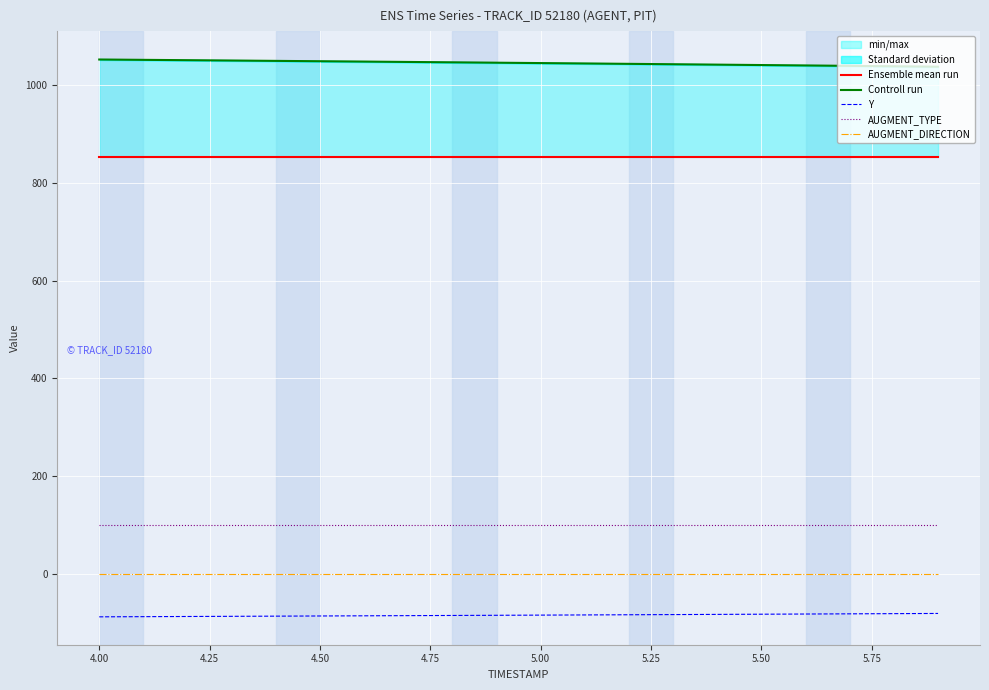

True or false: Y and AUGMENT_TYPE intersect in this chart.

False